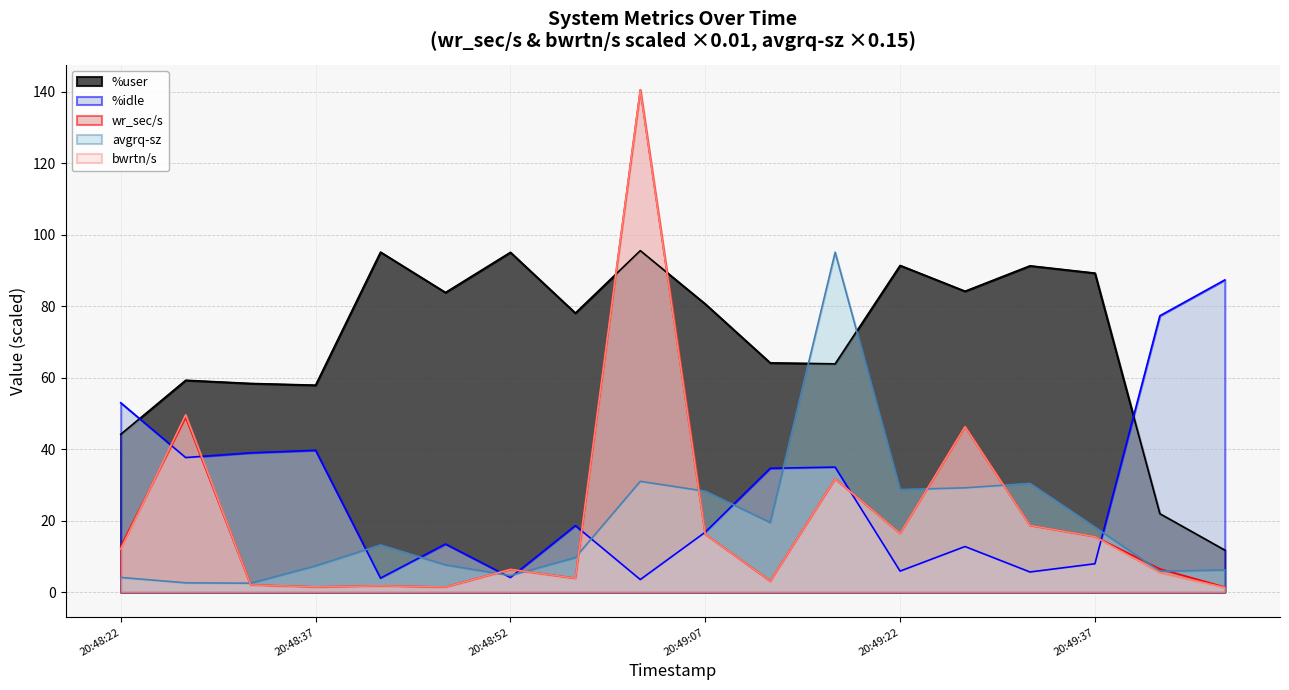

True or false: %idle has a value of 35.0 at 20:49:17.

True